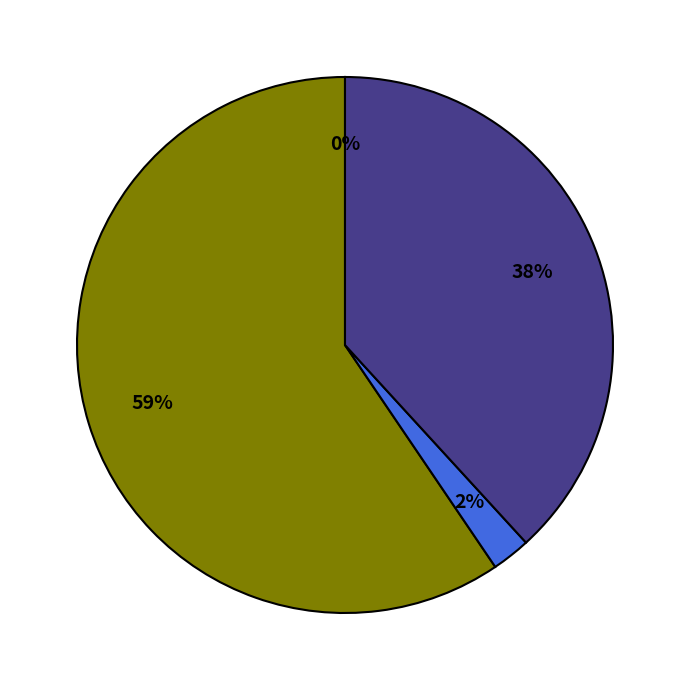

Is there any slice that represents more than half of the pie?

Yes